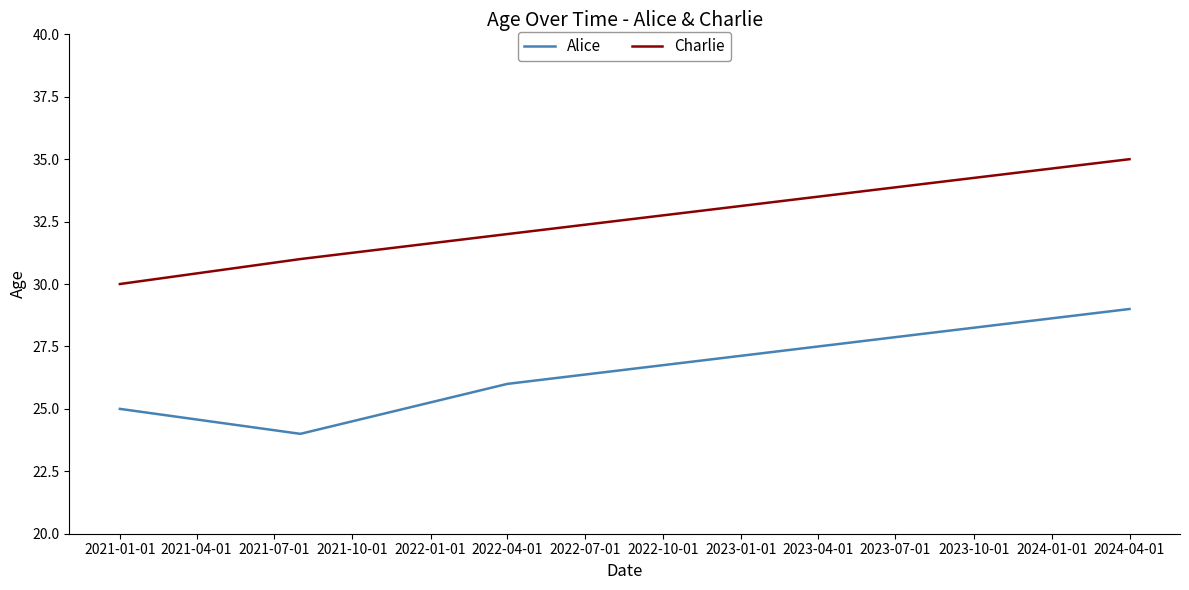

What is the maximum value for Charlie?

35